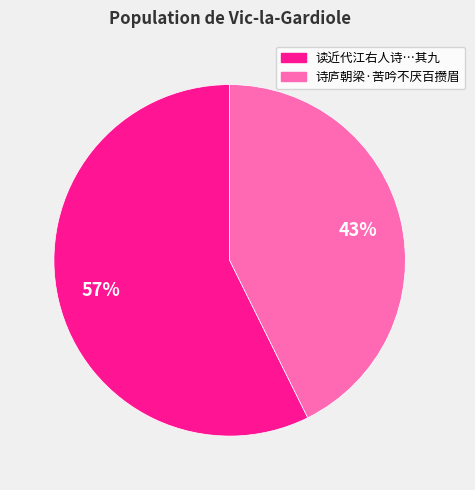

Does any single category account for the majority?

Yes